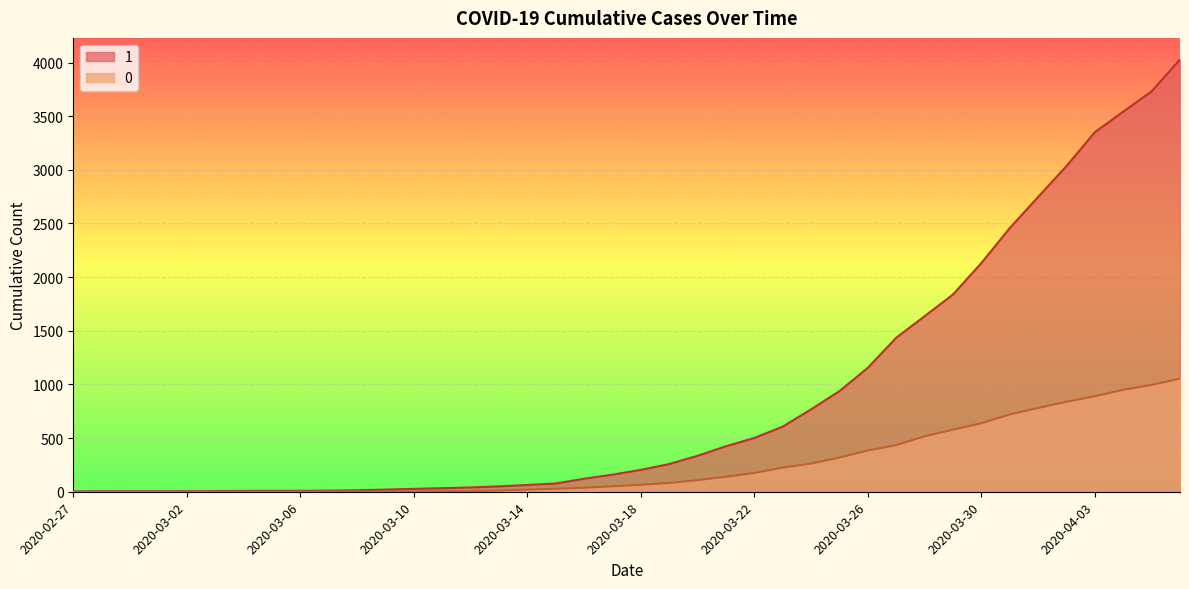

True or false: 1 and 0 cross at least once.

False